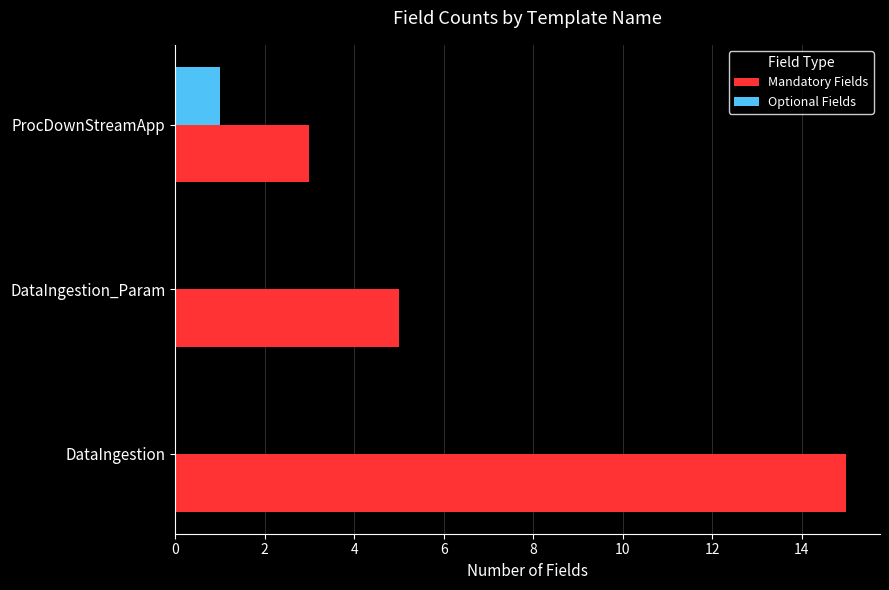

What are all the series names shown in the legend?

Mandatory Fields, Optional Fields